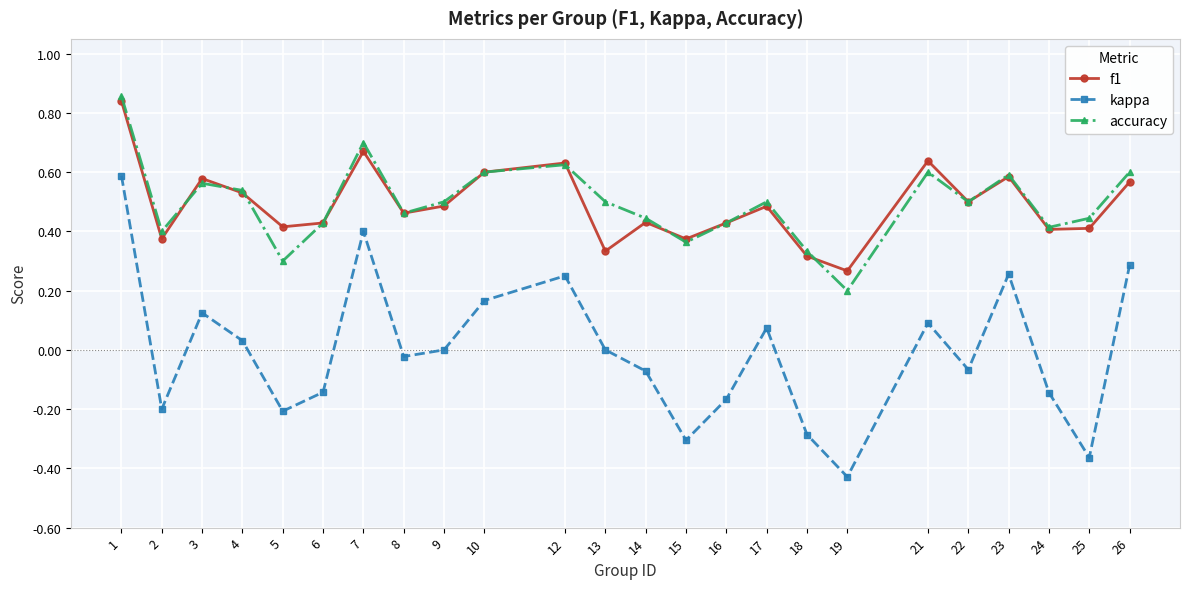

The value of f1 at 18 is 0.3. True or false?

True